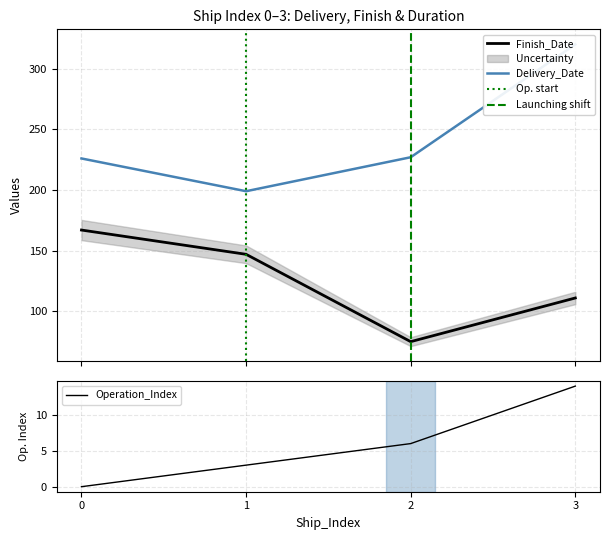

In Delivery_Date, how many points are lower than both neighbors (excluding endpoints)?

1